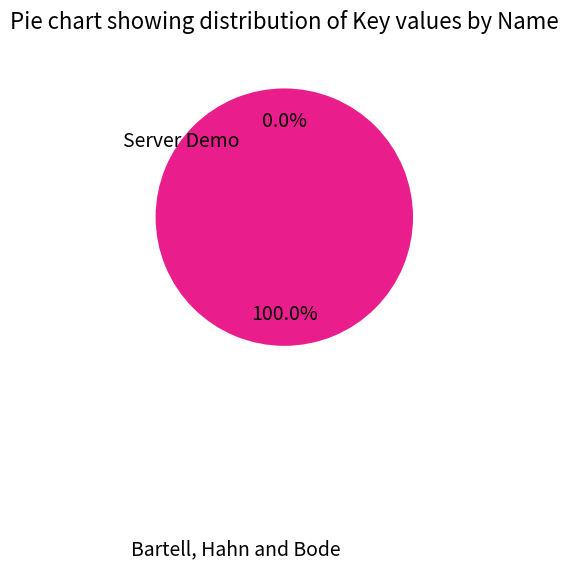

Is there any slice that represents more than half of the pie?

Yes